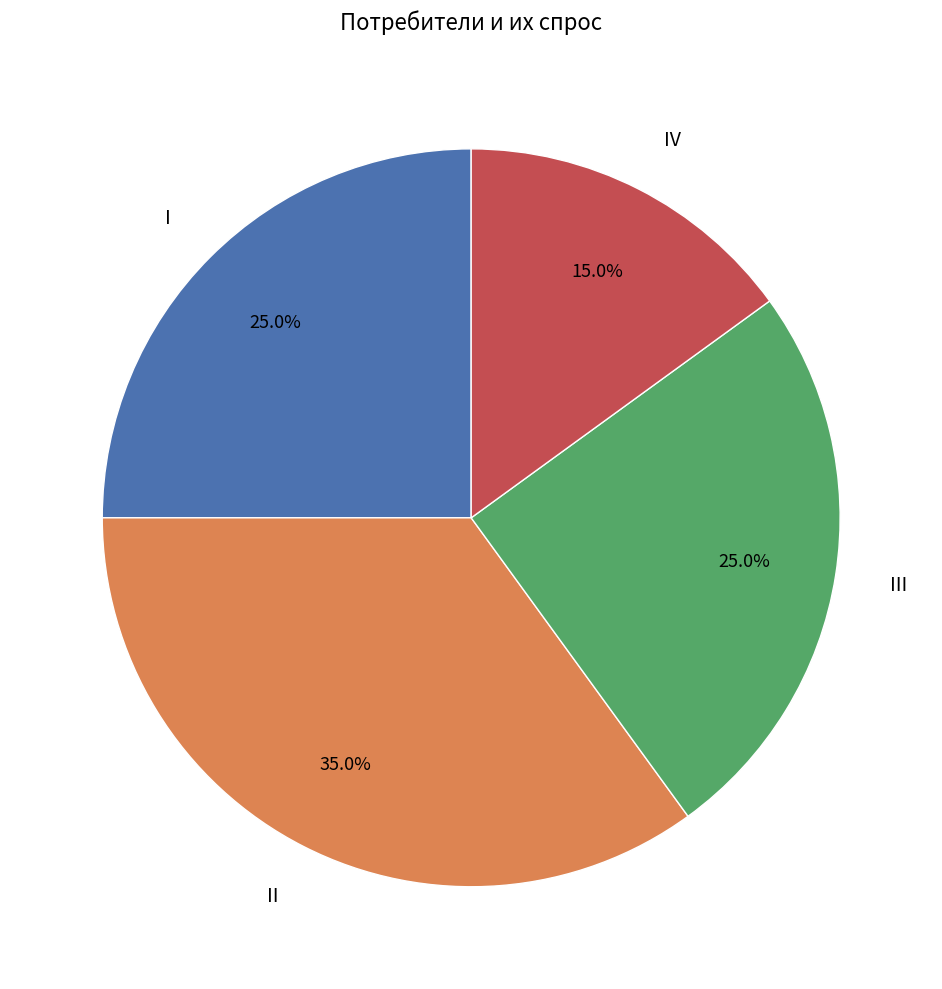

What percentage is NOT represented by III?

75.0%